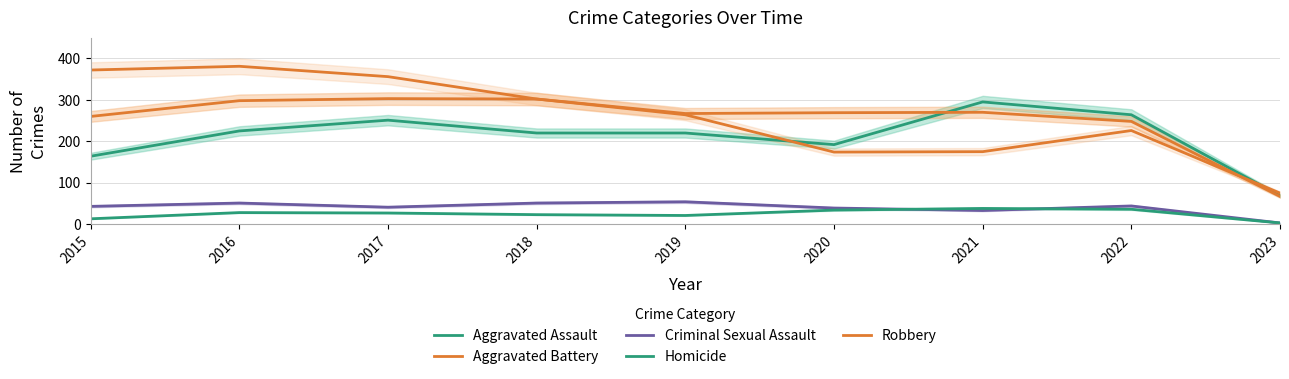

What is the value of the Robbery point at the 7th from the left?

175